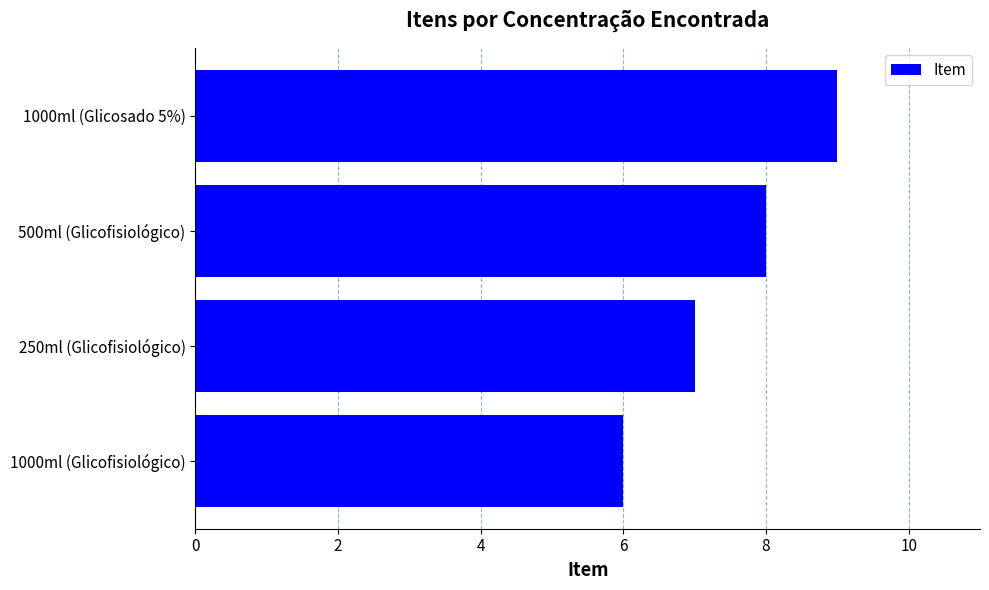

How many bars are there in total?

4